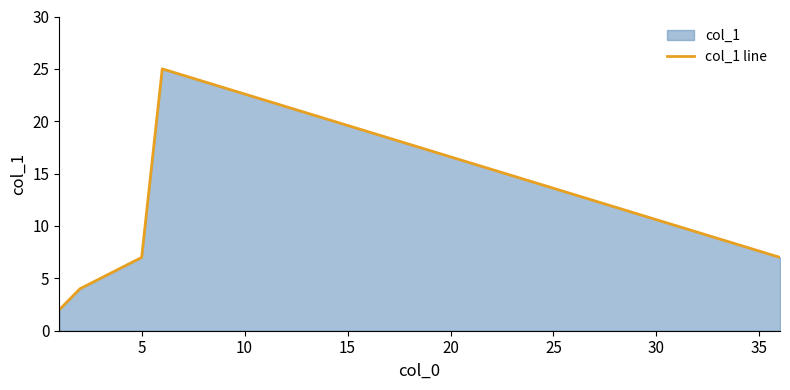

Does the chart have visible grid lines?

No